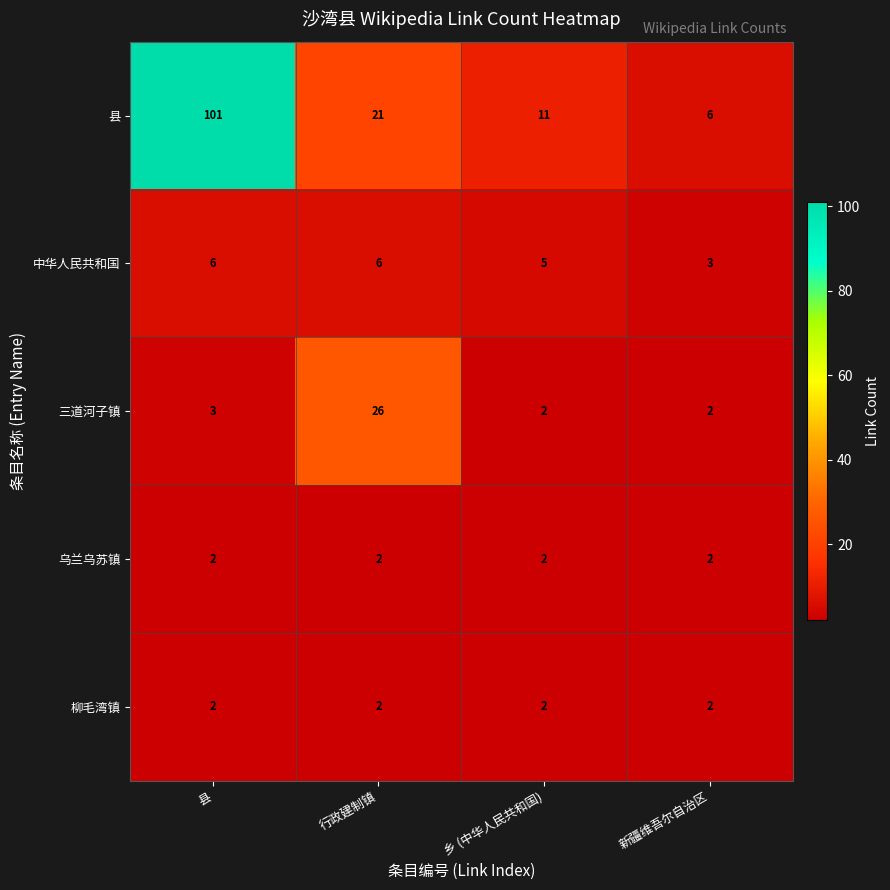

Which series has the largest total across all categories?

县